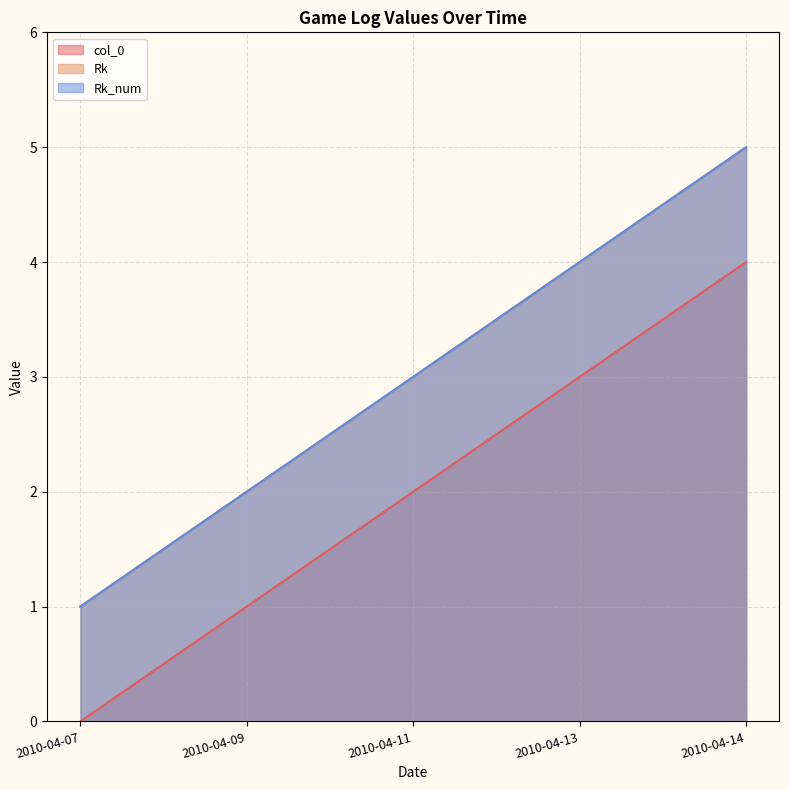

What is the value of the Rk point at the 4th from the left?

4